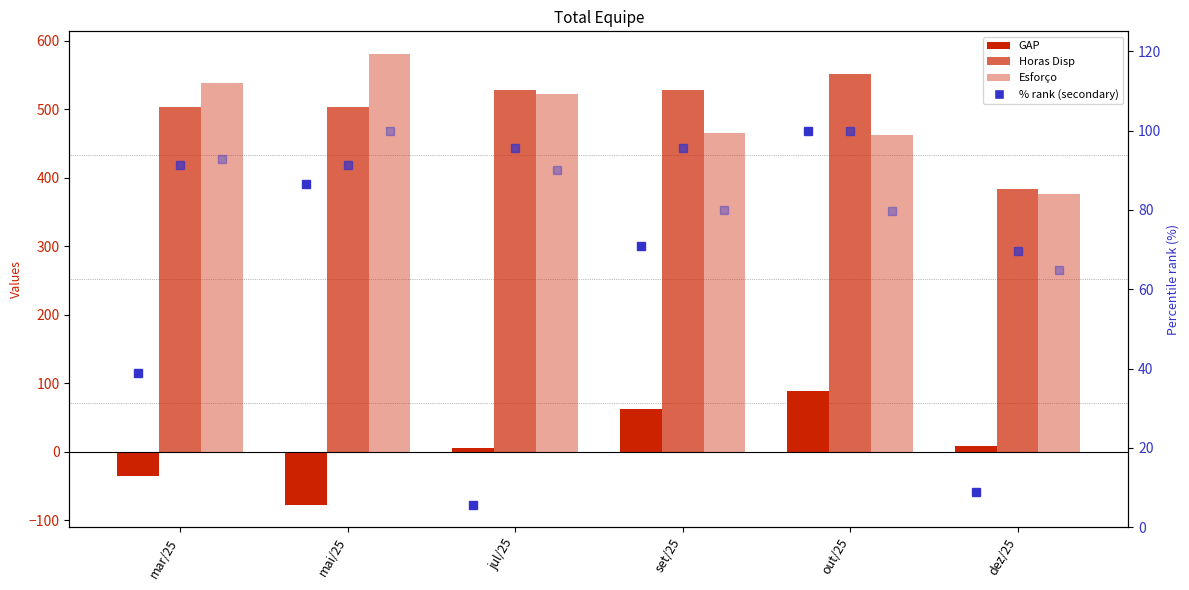

What is the spread (max minus min) of values at mai/25?

658.0